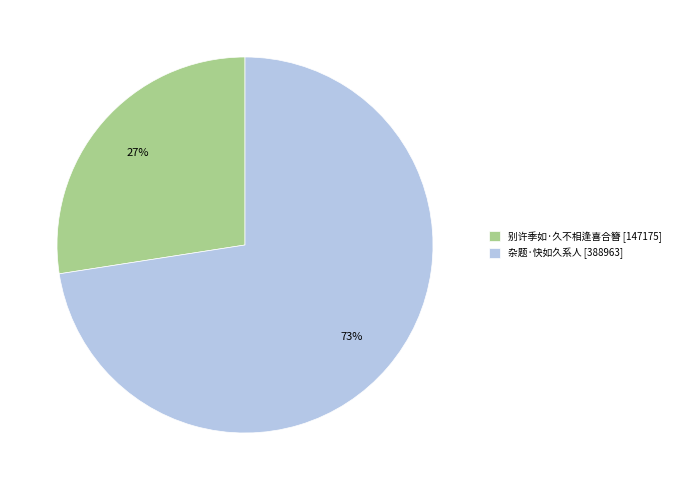

Is 别许季如·久不相逢喜合簪 the majority of the pie?

No